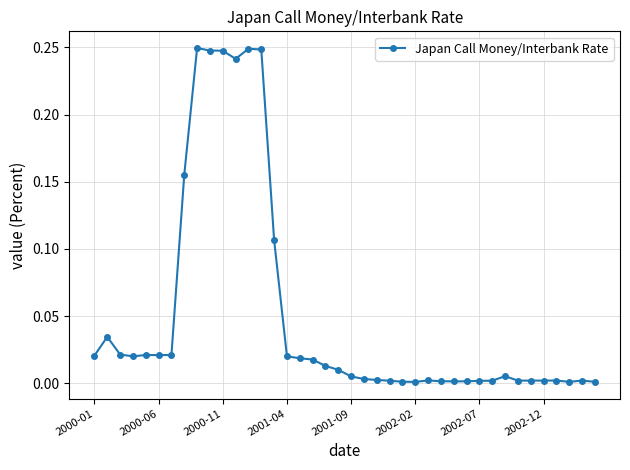

What is the sum of all values?

2.0